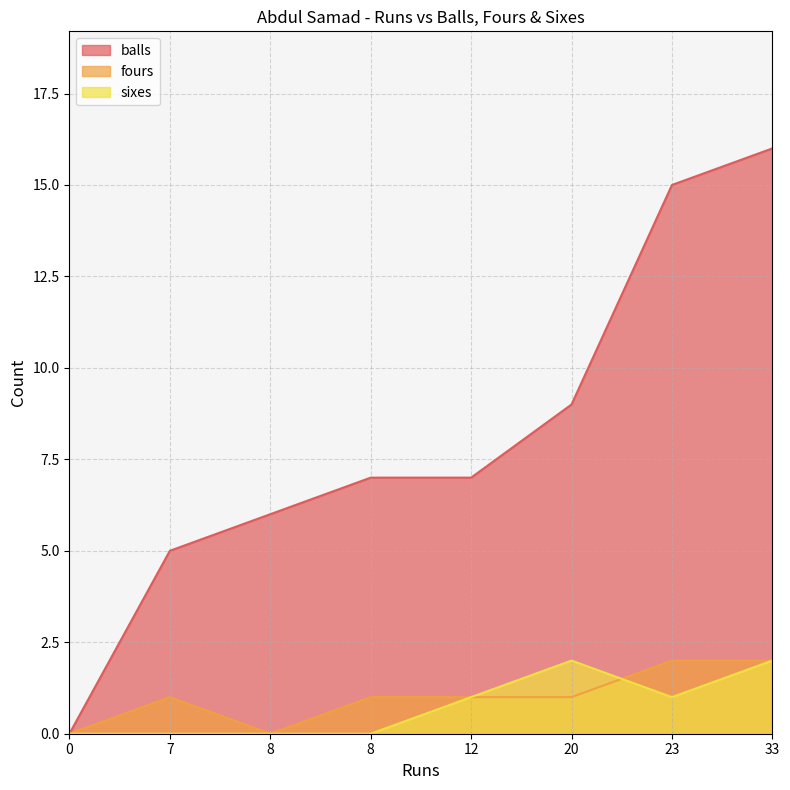

Which category has the highest value across all series?

33